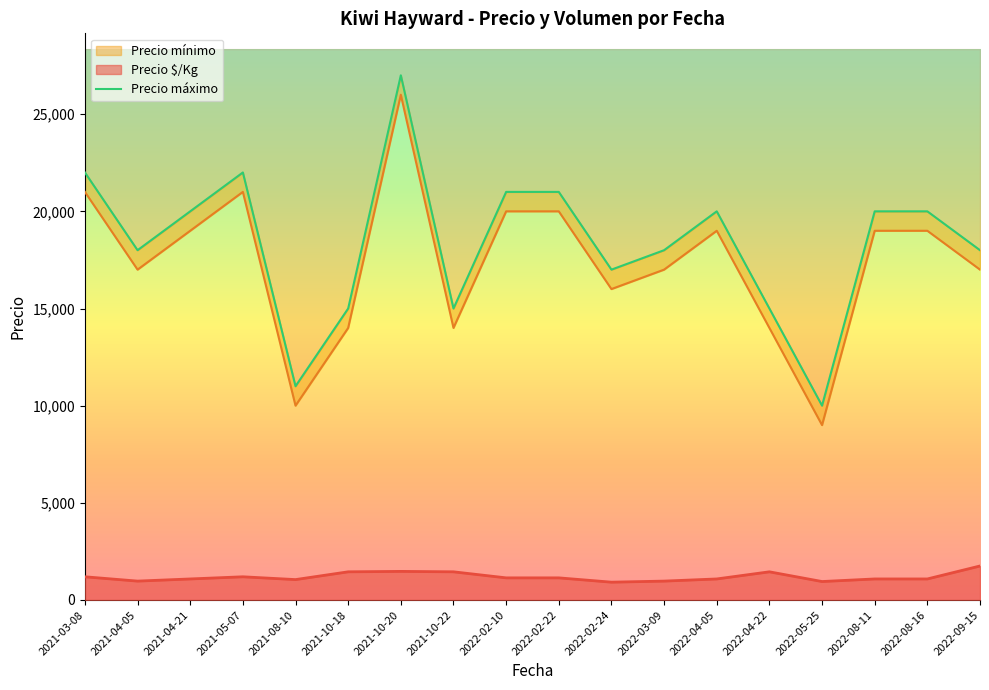

Reading right to left, extract all data points from this chart.

18000	20000	20000	10000	15000	20000	18000	17000	21000	21000	15000	27000	15000	11000	22000	20000	18000	22000